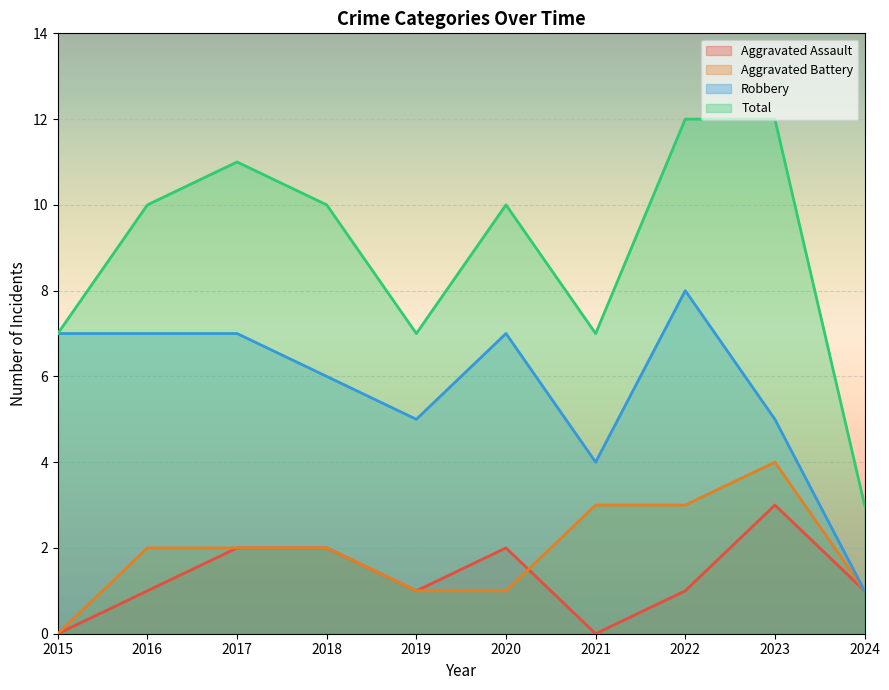

Reading left to right, transcribe all the data shown in this chart.

Aggravated Assault: 2015=0	2016=1	2017=2	2018=2	2019=1	2020=2	2021=0	2022=1	2023=3	2024=1
Aggravated Battery: 2015=0	2016=2	2017=2	2018=2	2019=1	2020=1	2021=3	2022=3	2023=4	2024=1
Robbery: 2015=7	2016=7	2017=7	2018=6	2019=5	2020=7	2021=4	2022=8	2023=5	2024=1
Total: 2015=7	2016=10	2017=11	2018=10	2019=7	2020=10	2021=7	2022=12	2023=12	2024=3